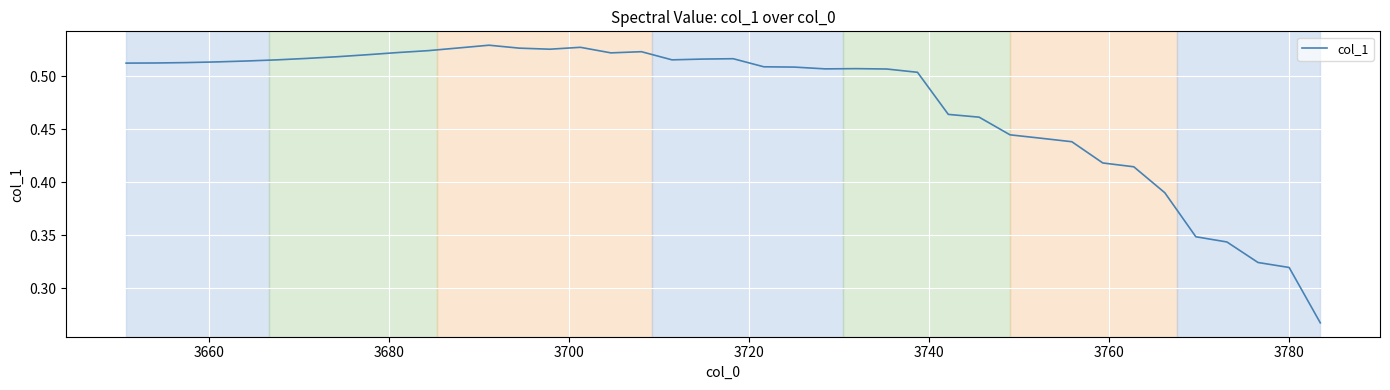

How many points are higher than both their immediate neighbors (excluding endpoints)?

5